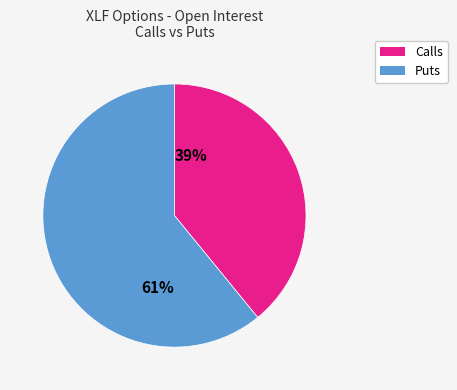

Do 39% and 61% together represent more than half of the pie?

Yes